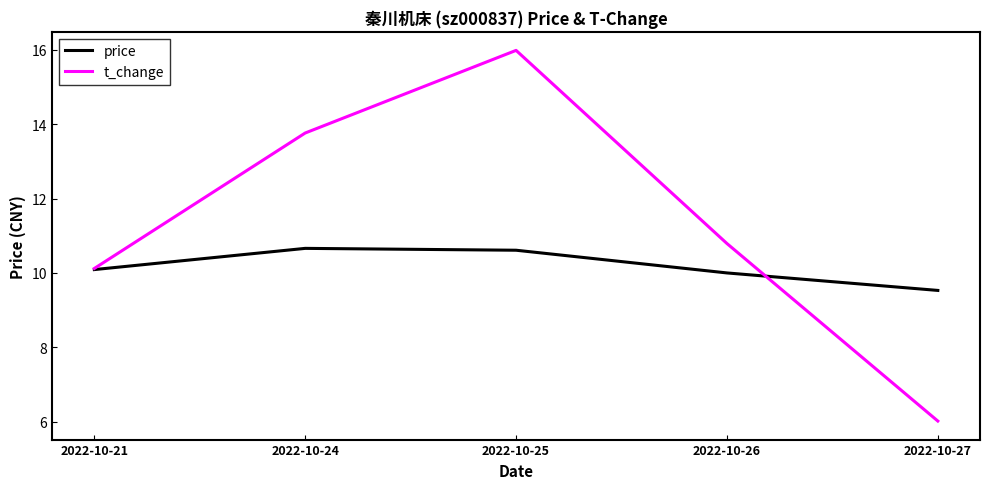

List the labels in order of t_change value, smallest first.

2022-10-27, 2022-10-21, 2022-10-26, 2022-10-24, 2022-10-25